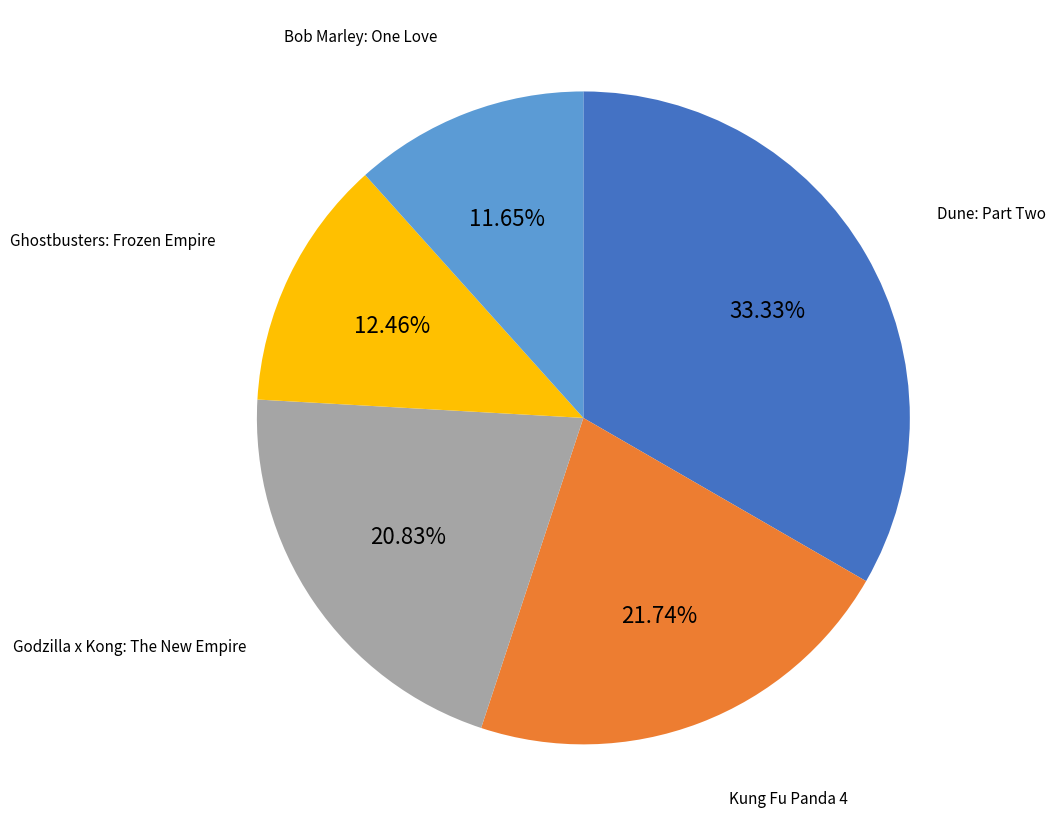

To the nearest percent, what is the average slice percentage?

20%